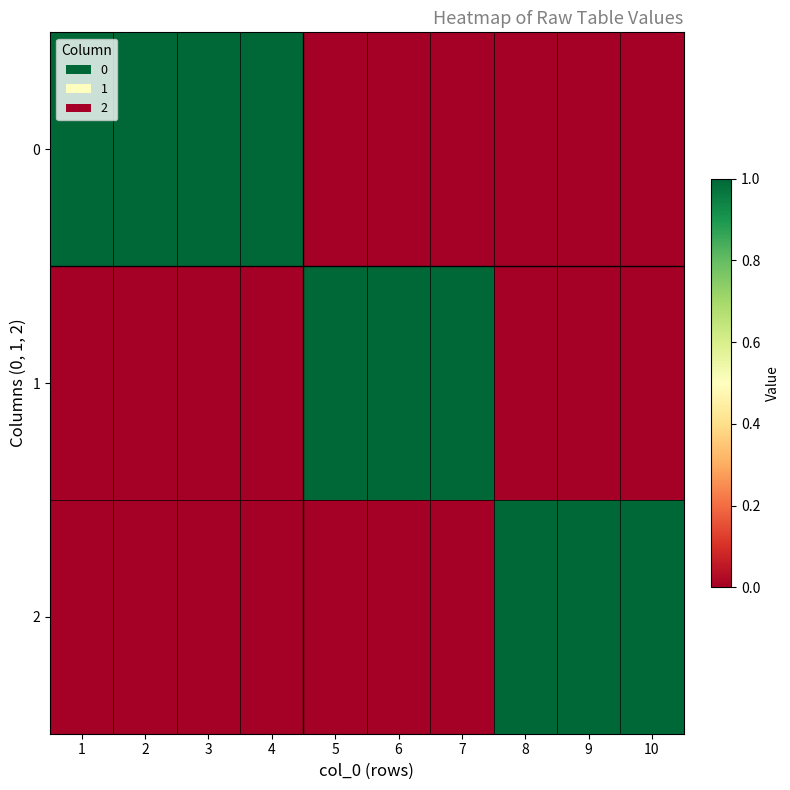

At which category is the sum across all series the highest?

1